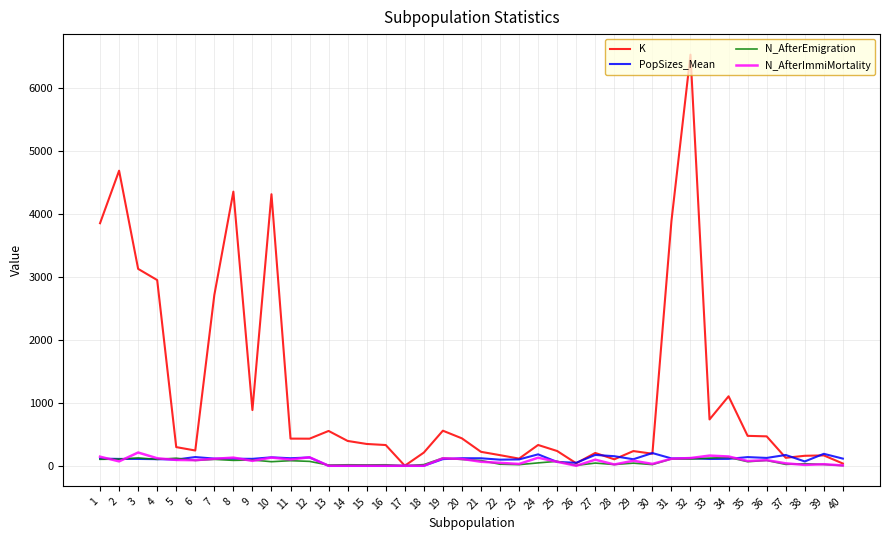

At which category is the sum across all series the highest?

32